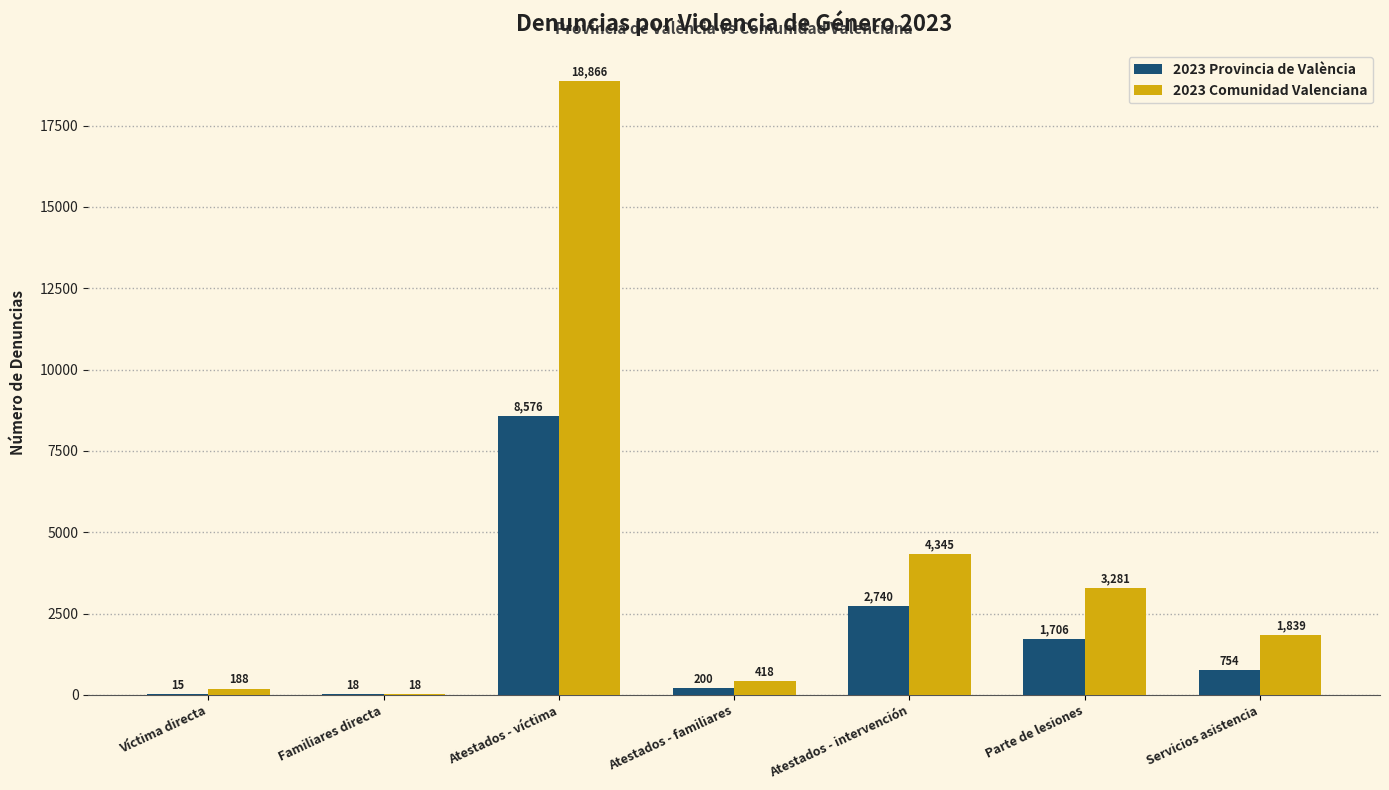

What is the greatest value displayed?

18866